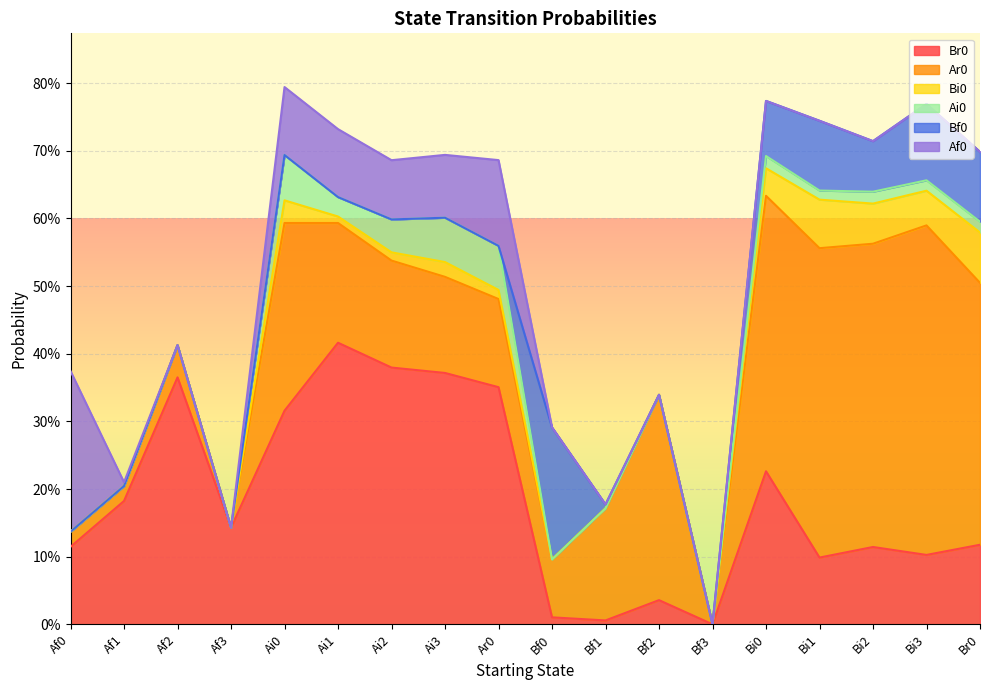

At which category is the sum across all series the highest?

Ai0